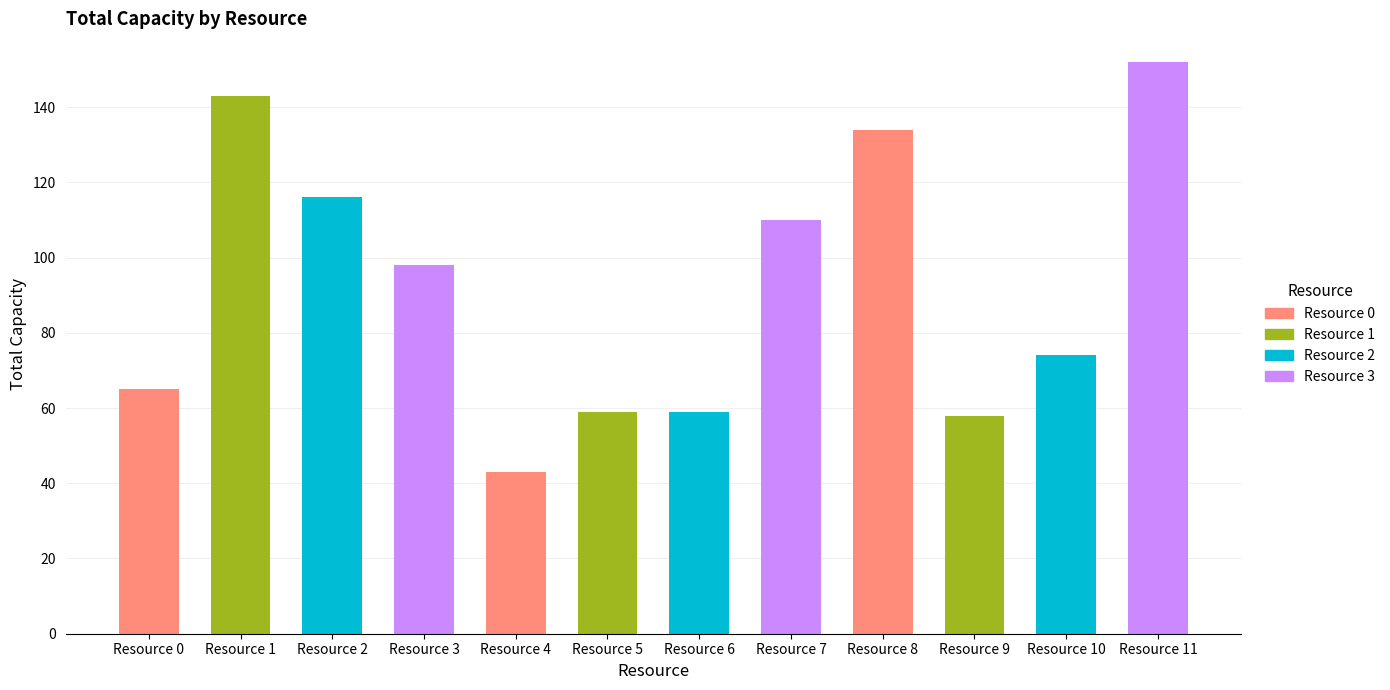

True or false: the data shows 74 at Resource 10.

True